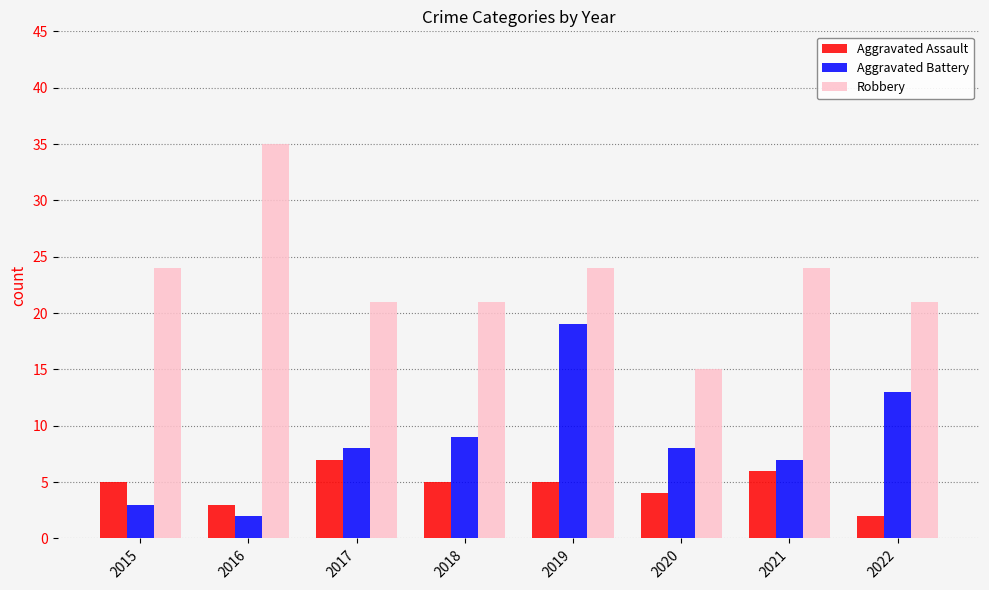

How many Aggravated Assault values are between 4 and 6?

5